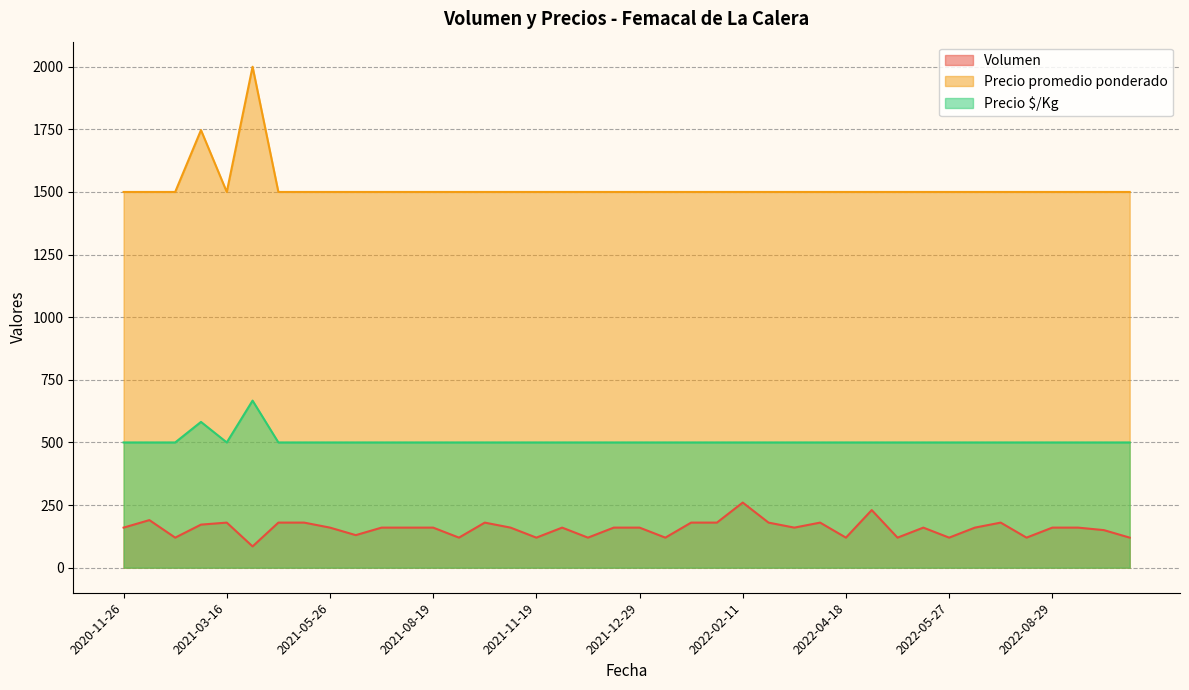

List the series in order of their peak value, lowest first.

Volumen, Precio $/Kg, Precio promedio ponderado